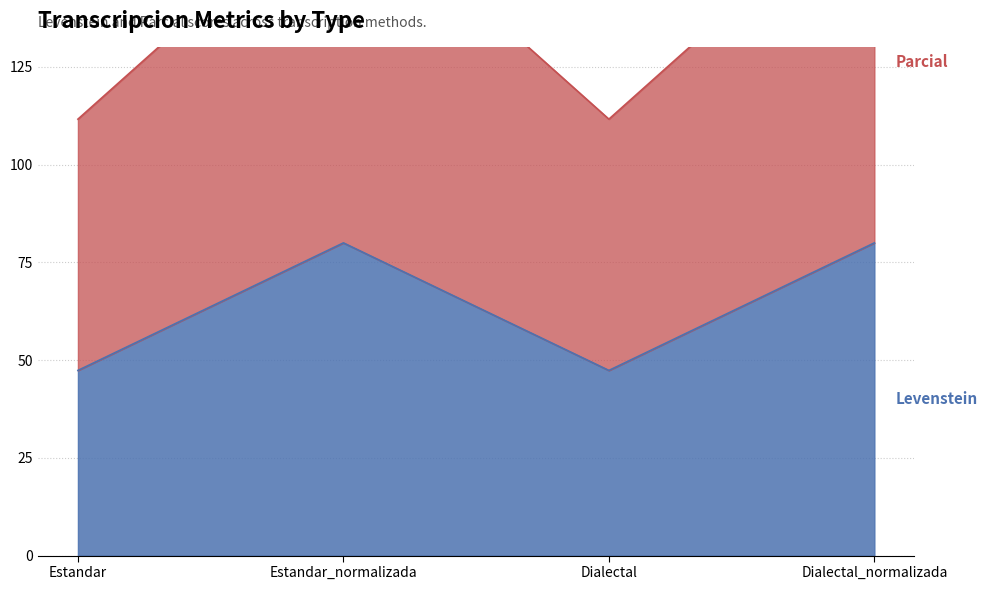

True or false: Parcial has a value of 111.7 at Dialectal.

True